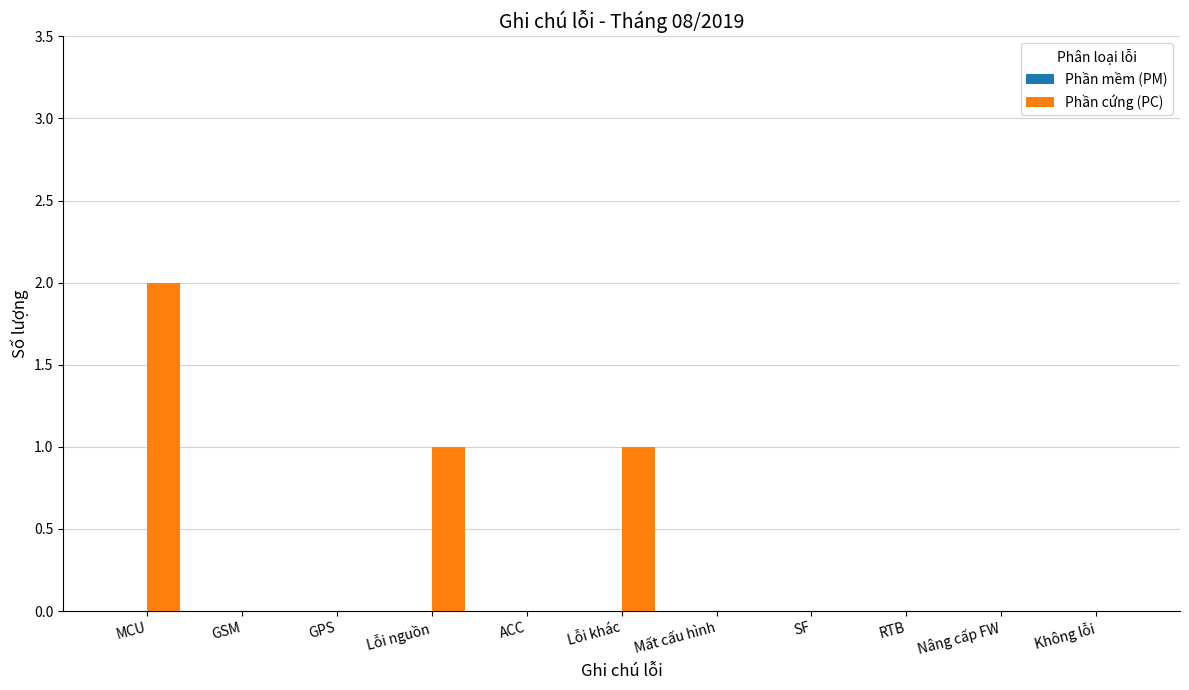

What is the sum of all values?

4